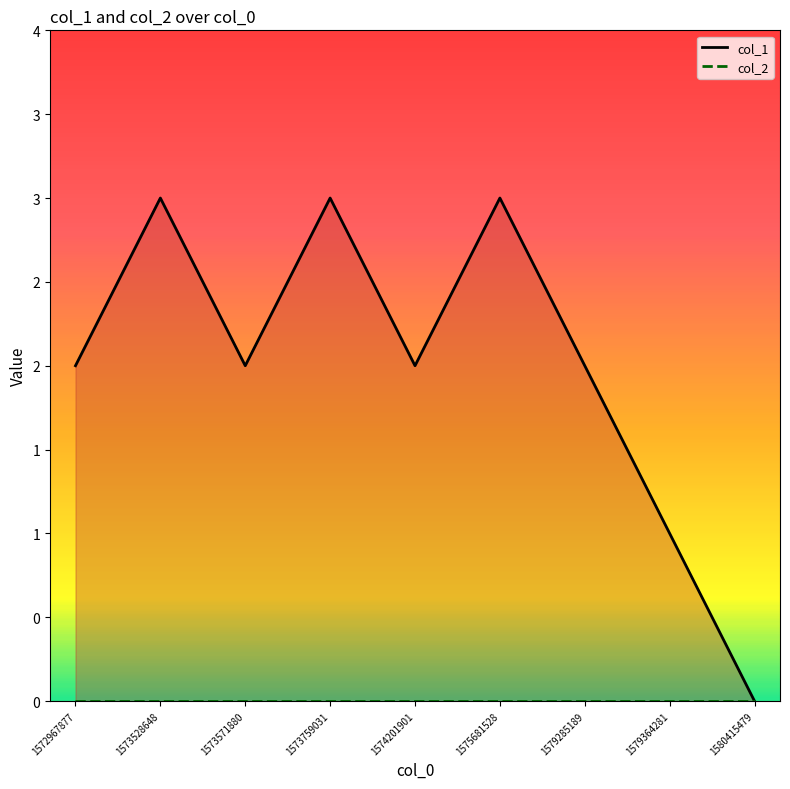

Reading left to right, transcribe all the data shown in this chart.

col_1: 1572967877=2	1573528648=3	1573571880=2	1573759031=3	1574201901=2	1575681528=3	1579285189=2	1579364281=1	1580415479=0
col_2: 1572967877=0	1573528648=0	1573571880=0	1573759031=0	1574201901=0	1575681528=0	1579285189=0	1579364281=0	1580415479=0